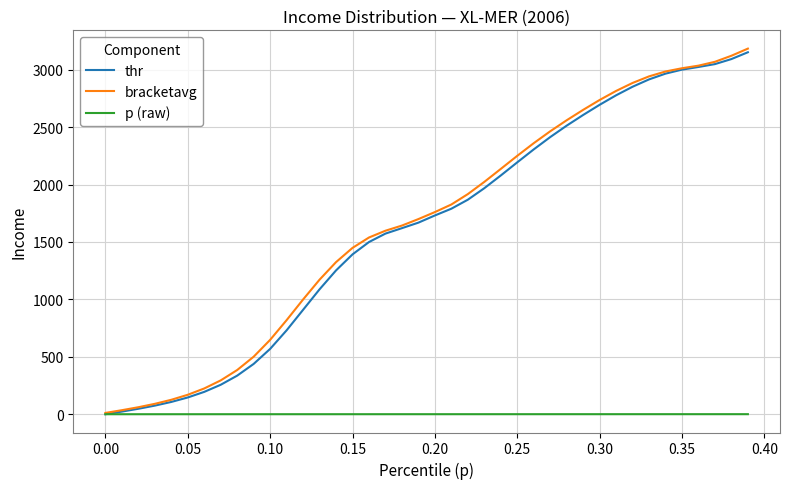

Which series has the largest range (max minus min)?

bracketavg